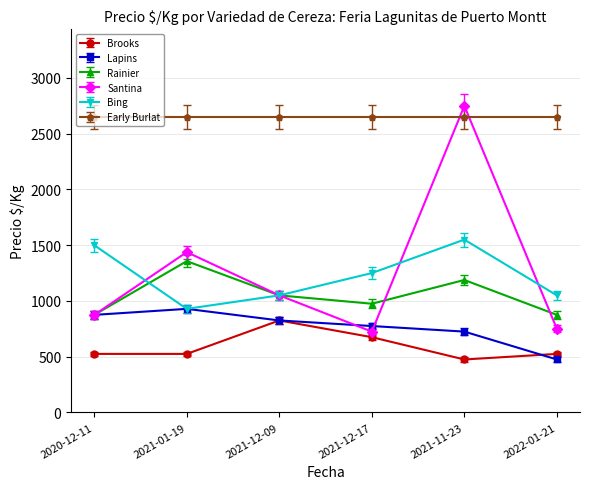

True or false: Early Burlat and Lapins intersect in this chart.

False